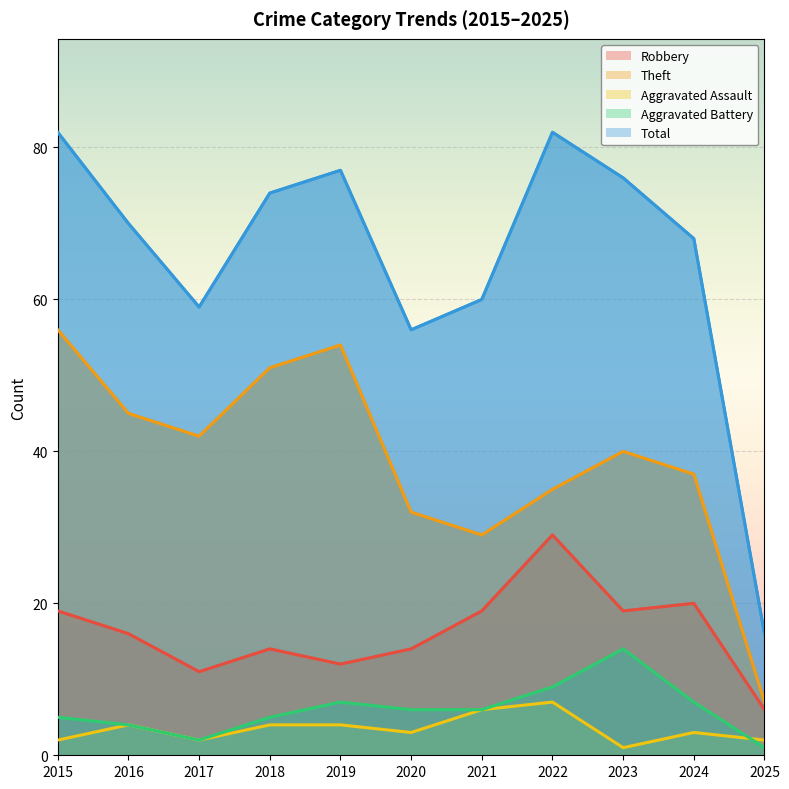

What is the difference between the highest and lowest values at 2015?

80